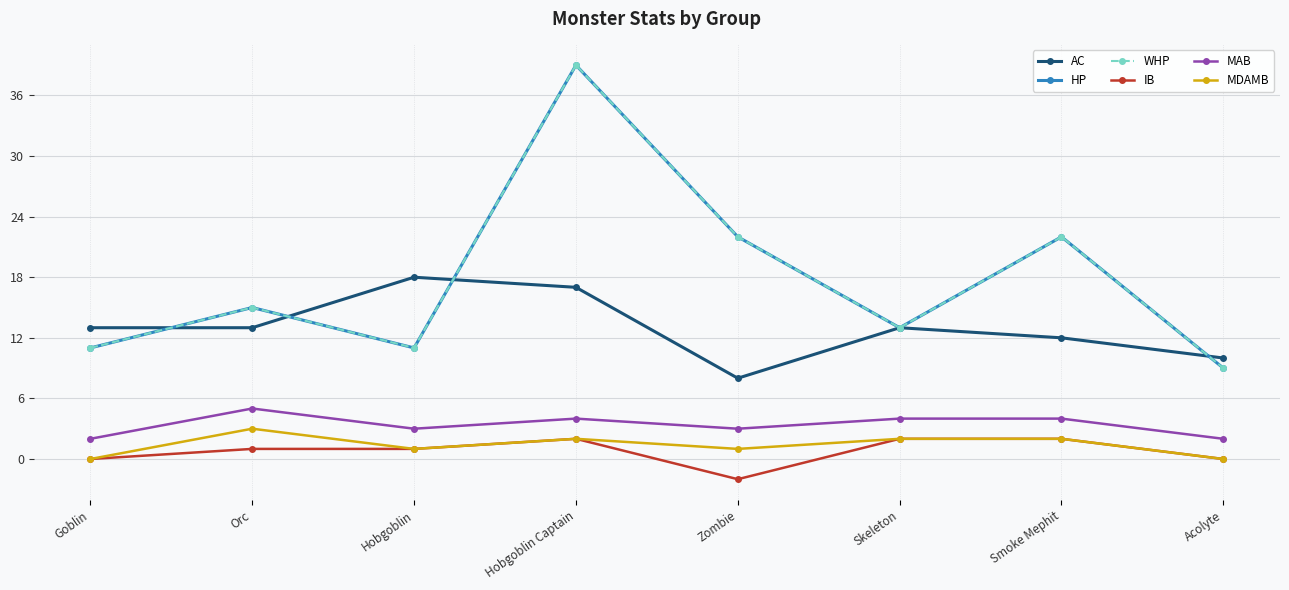

At which label does AC reach its peak?

Hobgoblin